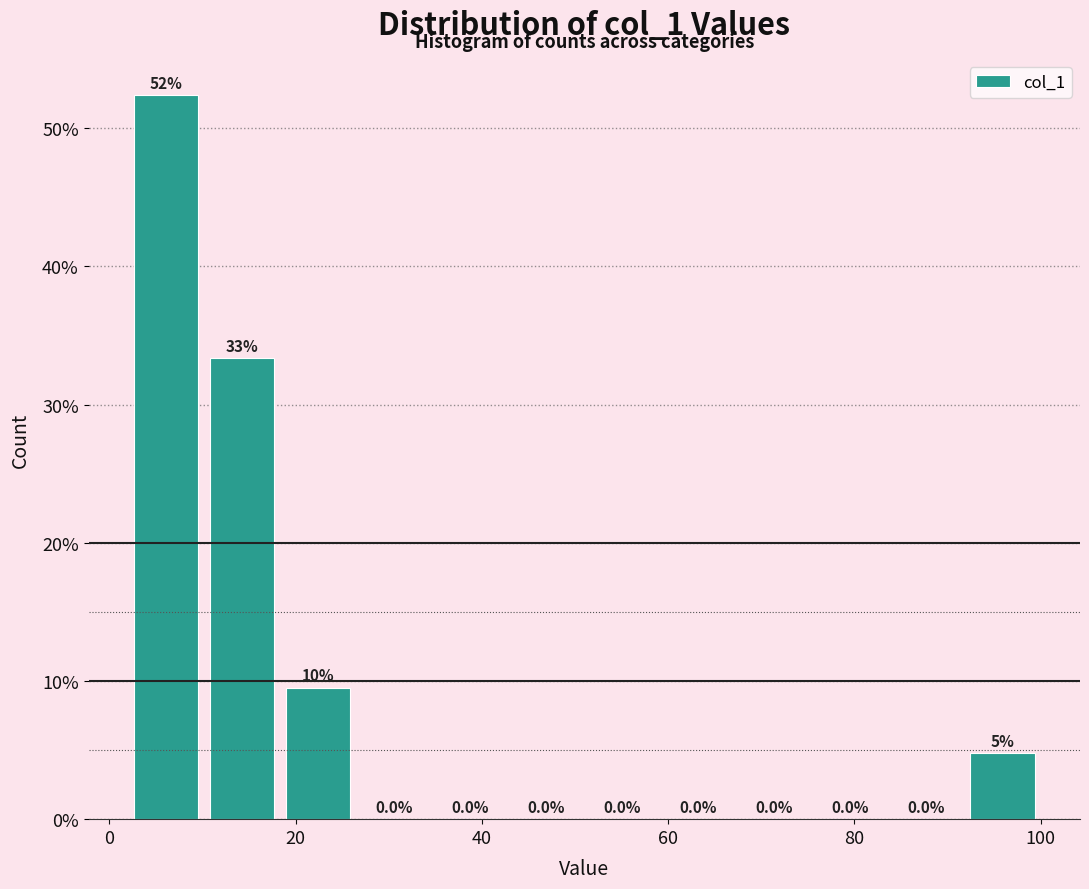

Which range on the x-axis has the tallest bar?

2 to 10